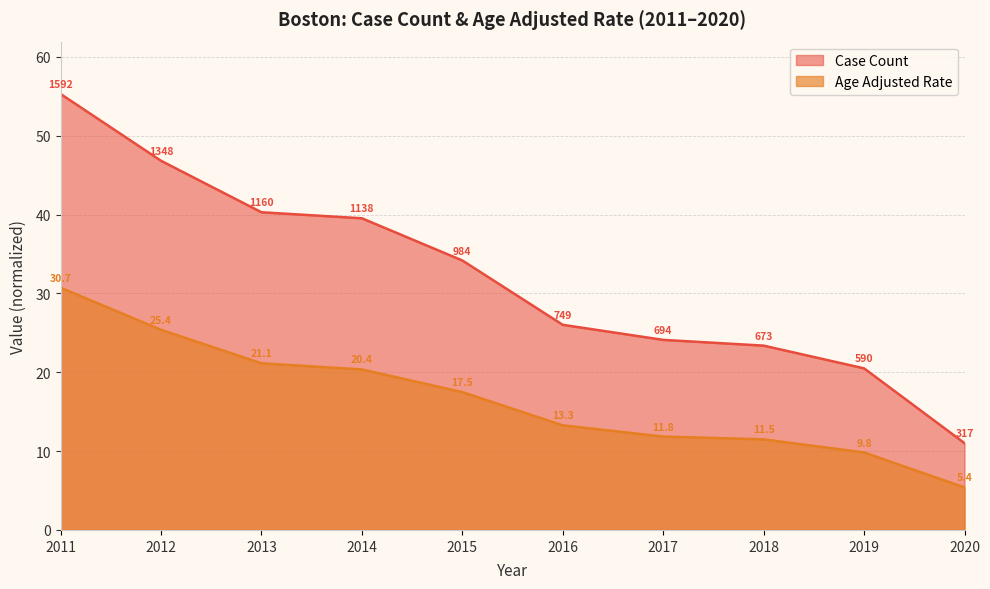

What is the greatest value displayed?

55.3